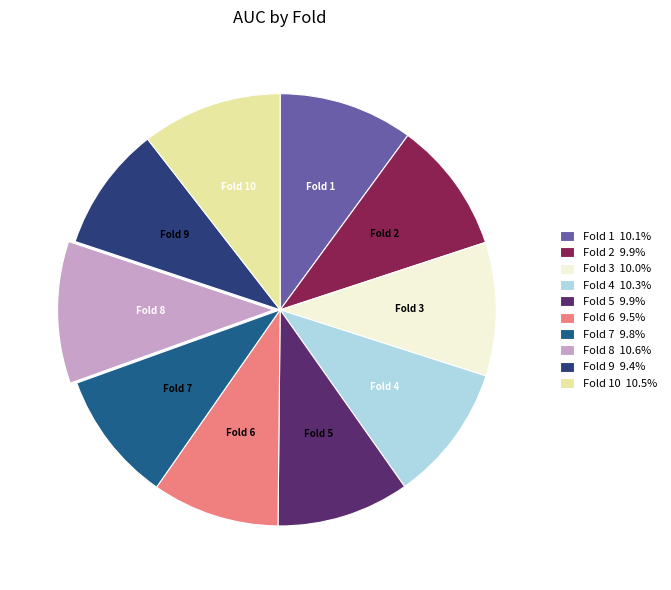

How many segments does this pie chart have?

10